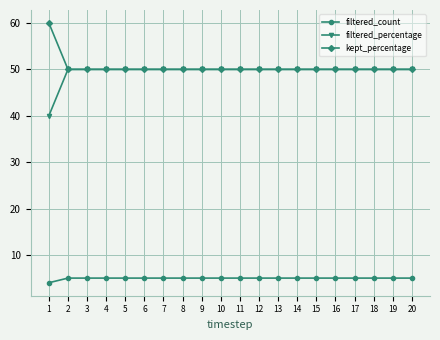

Is the value of kept_percentage at 7 greater than the value of filtered_count at 2?

Yes